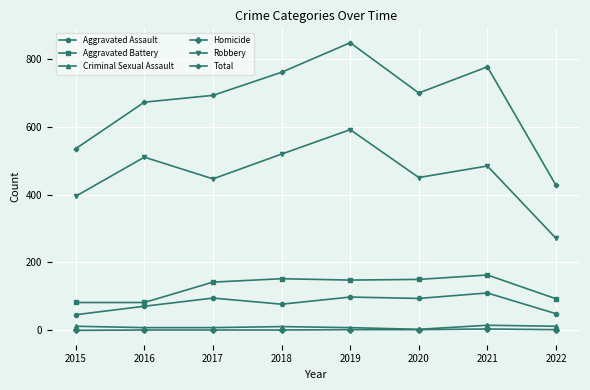

Which series has the largest range (max minus min)?

Total